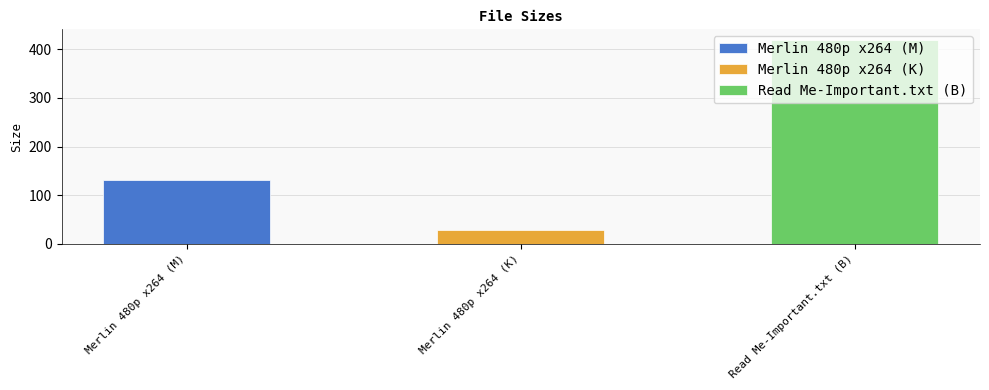

What is the difference between the values at Merlin 480p x264 (K) and Merlin 480p x264 (M)?

101.2